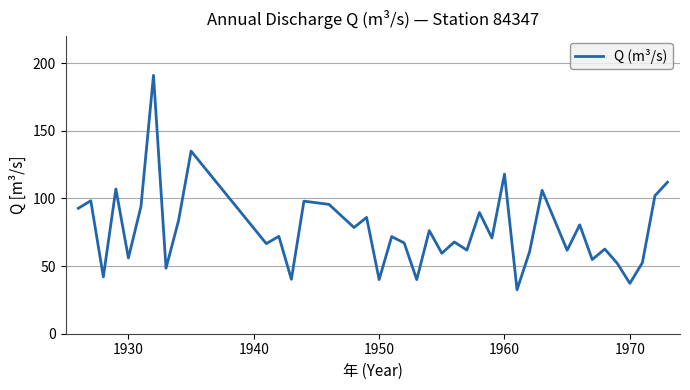

What is the difference between the maximum and minimum values?

158.5